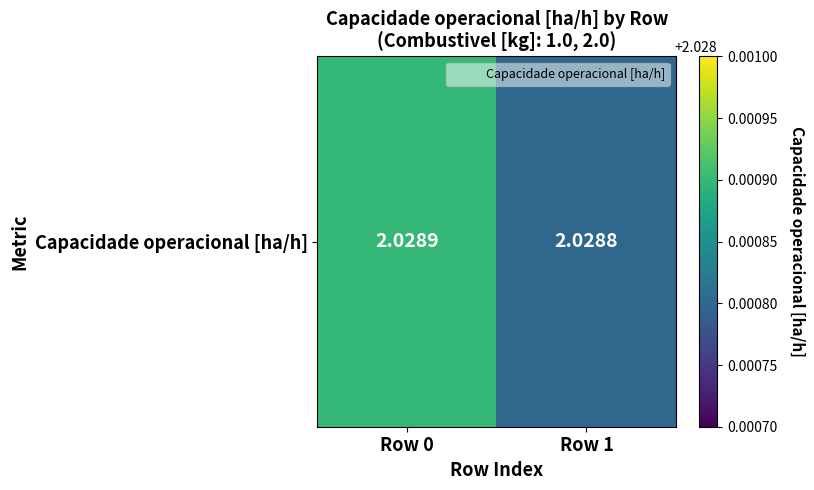

At which category does the chart reach its minimum across all series?

Row 1